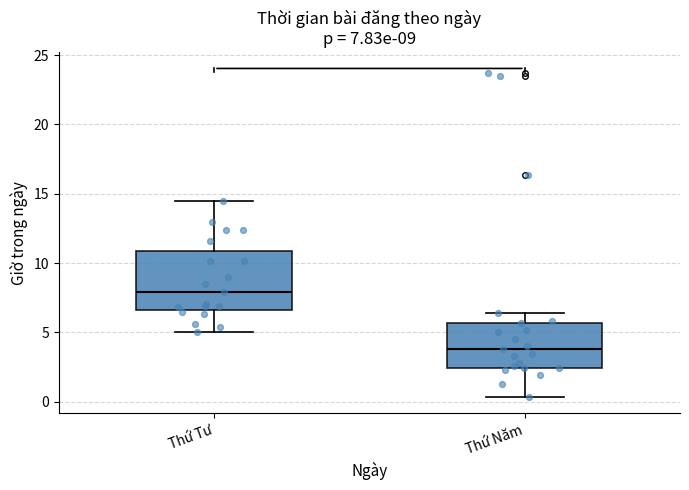

Comparing the boxes themselves (not the whiskers), which one is the tallest?

Thứ Tư